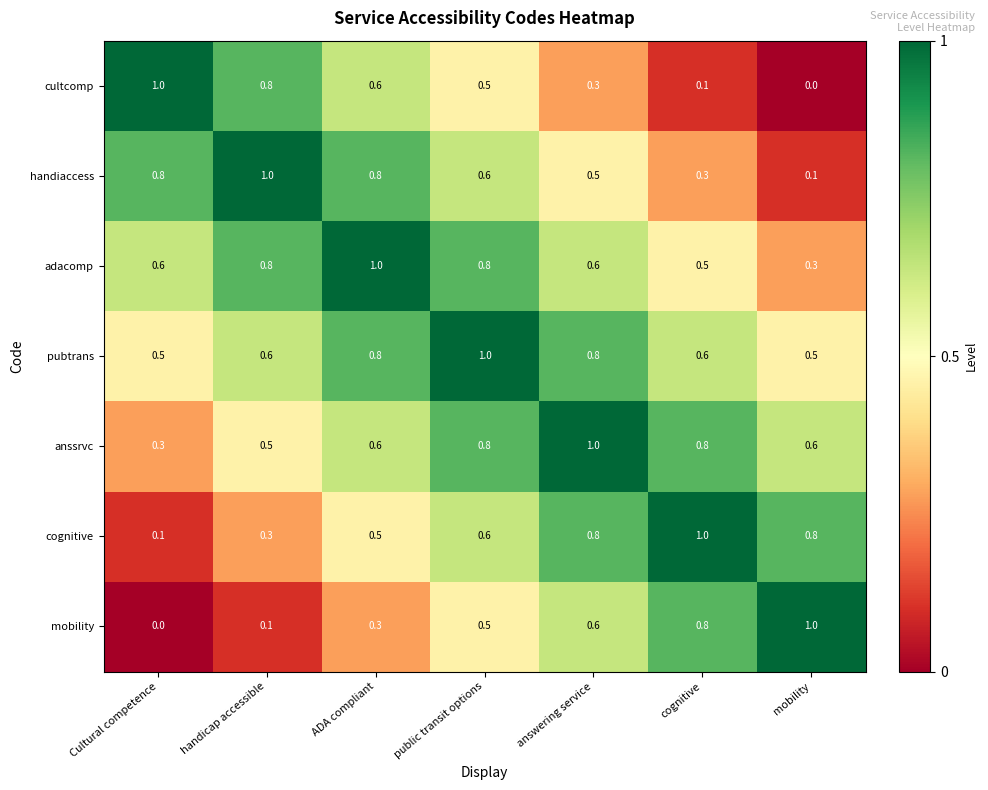

The cultcomp series shows 0.1 at public transit options. True or false?

False